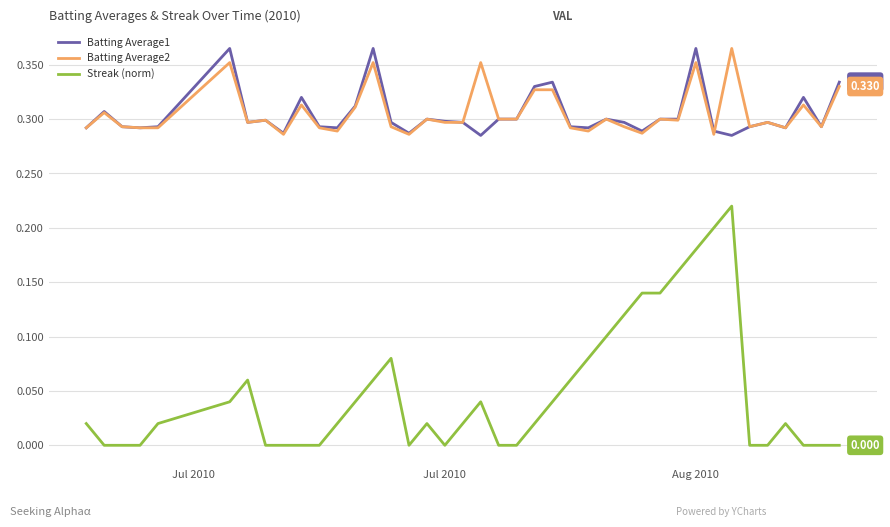

Which series has the widest spread of values?

Streak (norm)